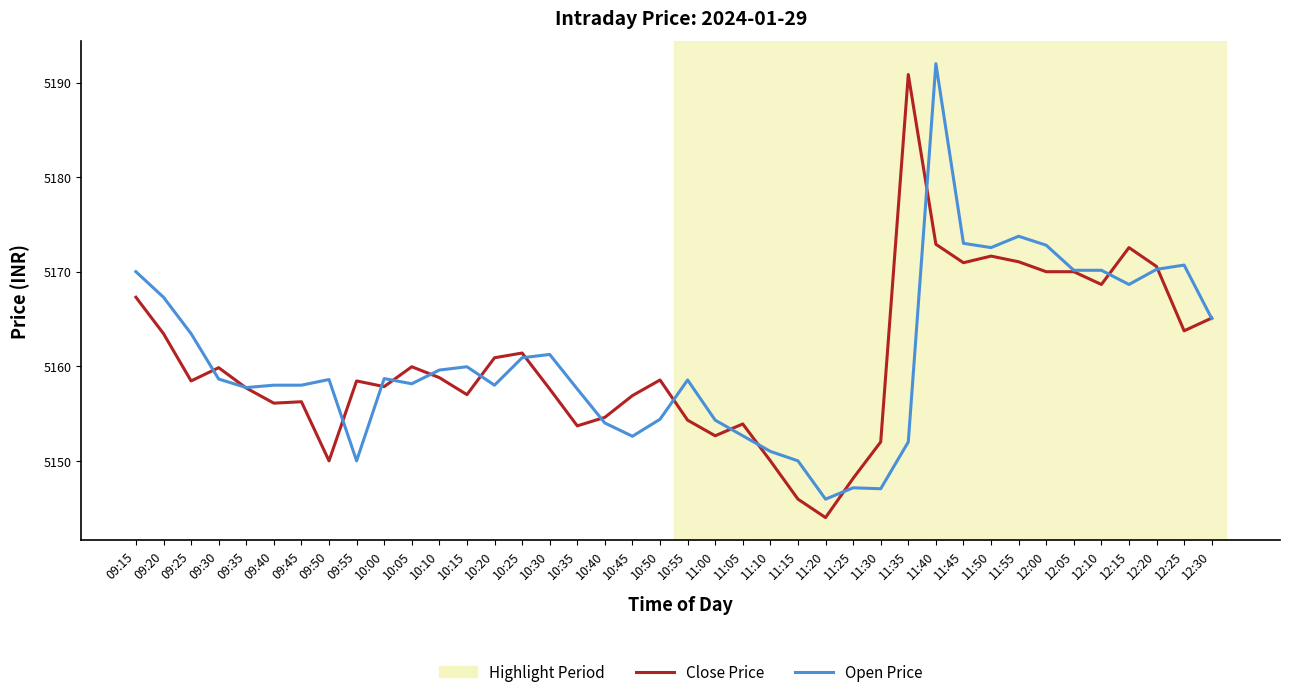

What is the maximum value for Close Price?

5190.9